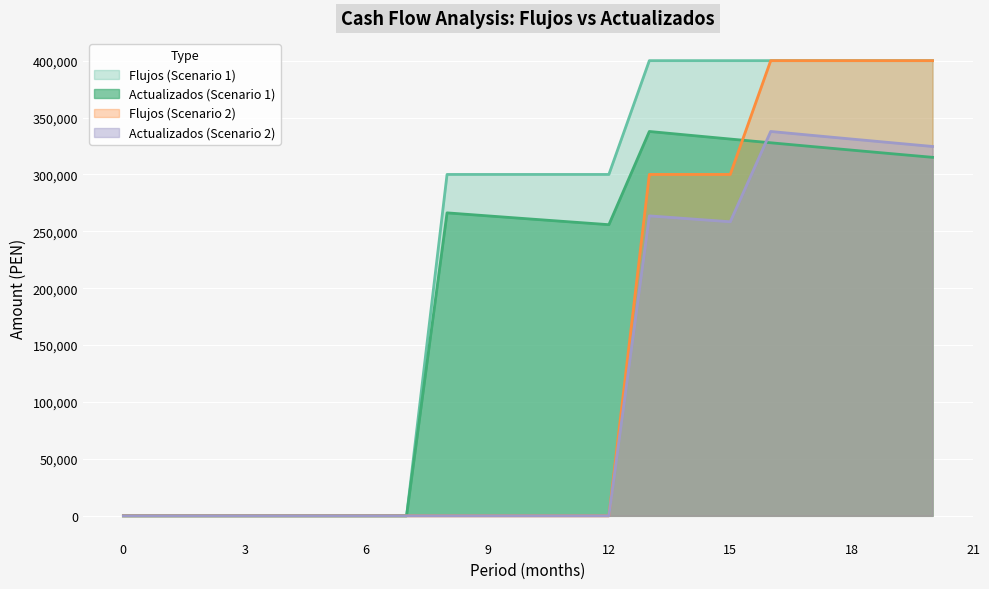

How many values in the Flujos (Scenario 1) series exceed 300000?

8